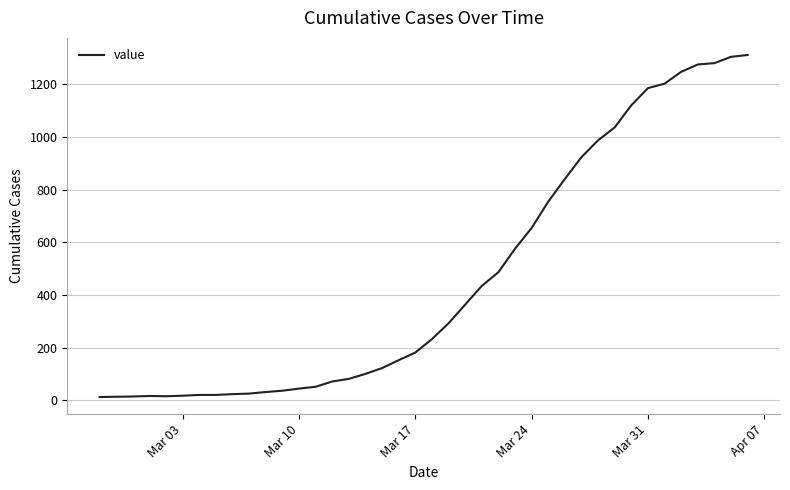

True or false: the data shows 339 at Mar 31.

False